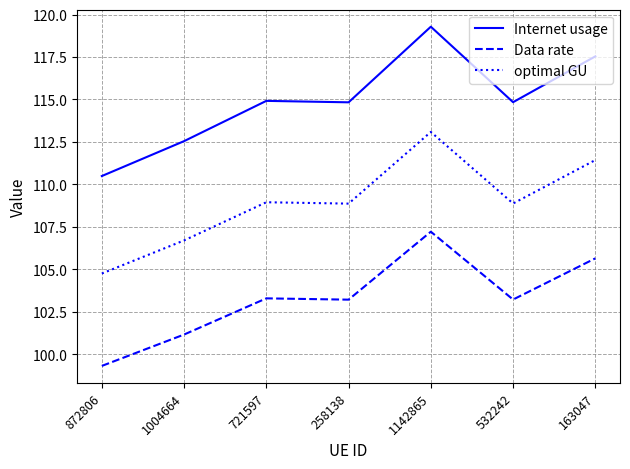

What is the total value across all series at 258138?

326.9